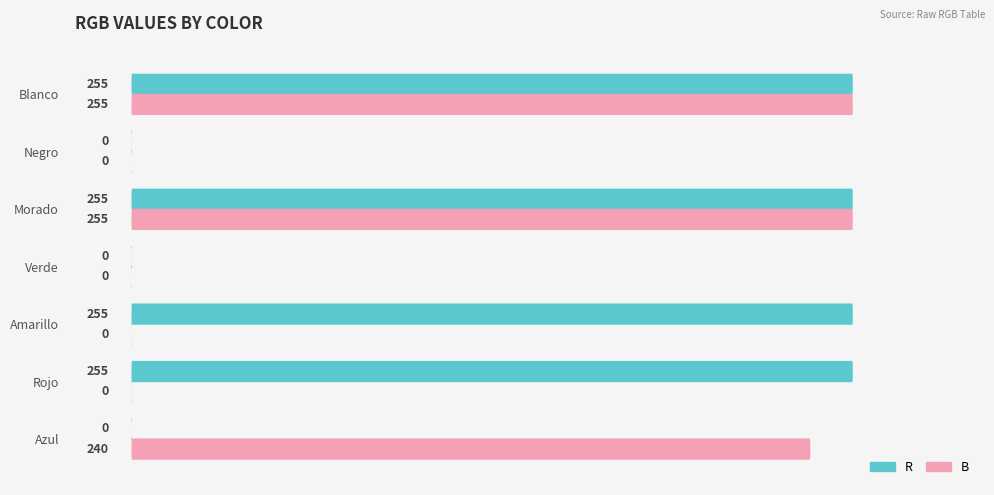

Is it true that B equals -177 at Rojo?

False